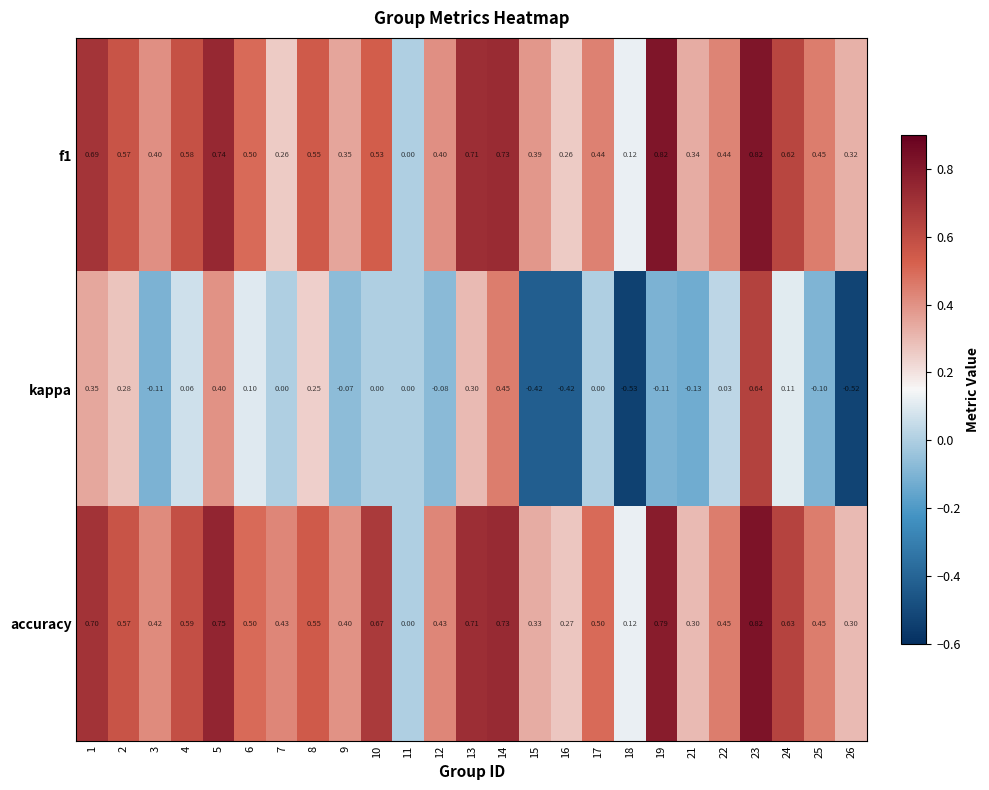

Which series has the widest spread of values?

kappa